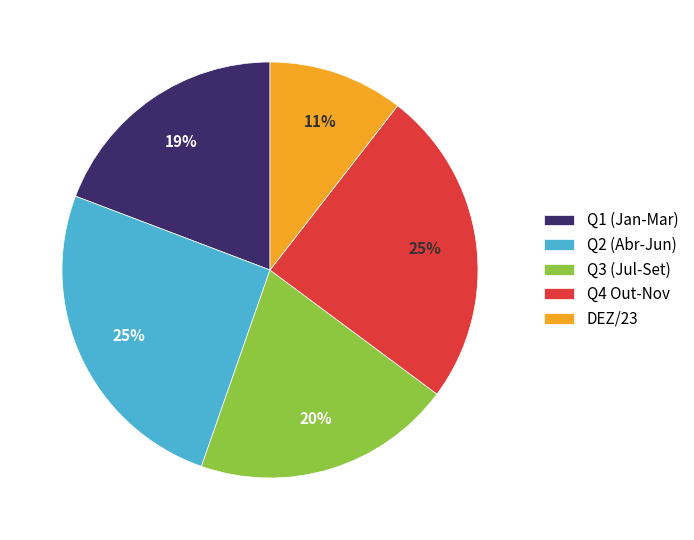

Combined, do Q3 (Jul-Set) and Q1 (Jan-Mar) account for over 50%?

No